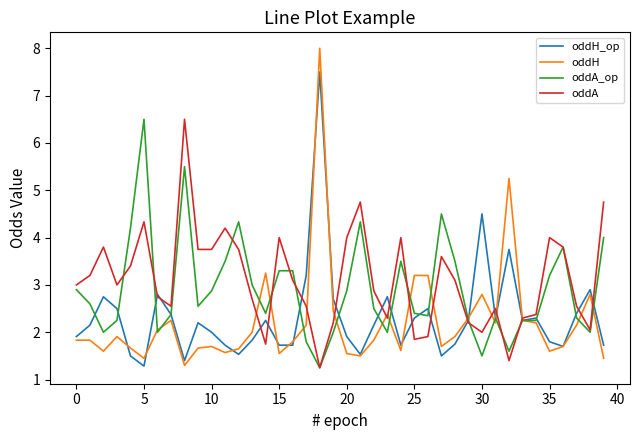

Which series has the largest range (max minus min)?

oddH